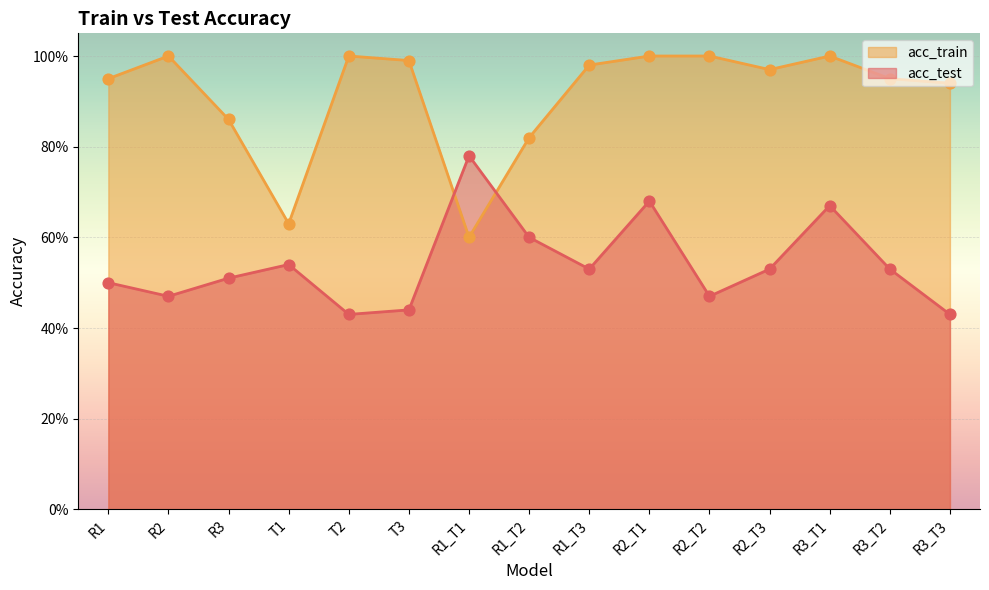

Which series has the largest total across all categories?

acc_train